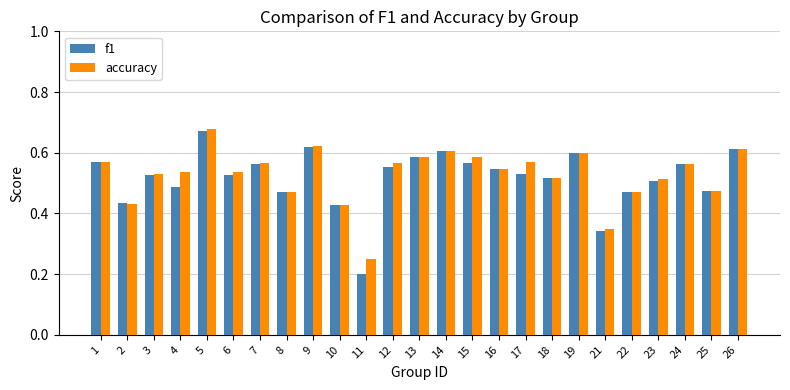

Are the bars grouped side by side (vs. stacked)?

Yes